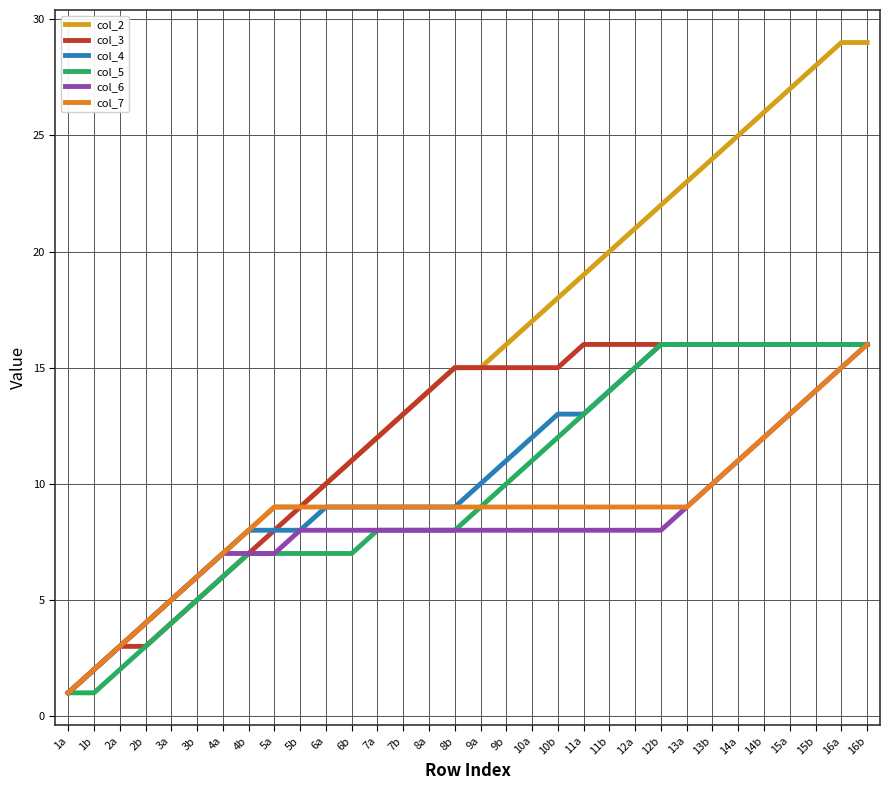

True or false: col_4 has a value of 16 at 12b.

True